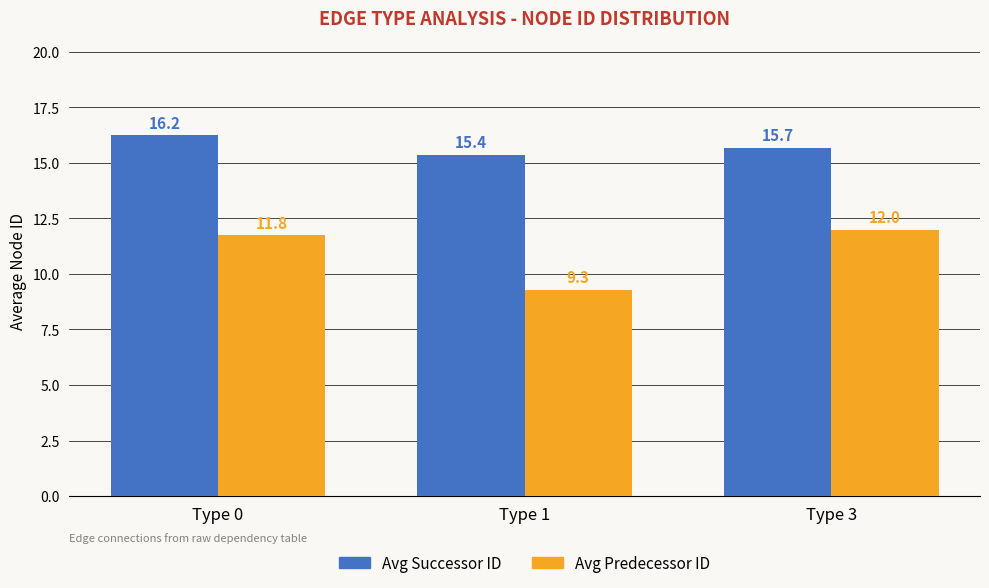

Where is Avg Predecessor ID nearest to the value 10?

Type 1